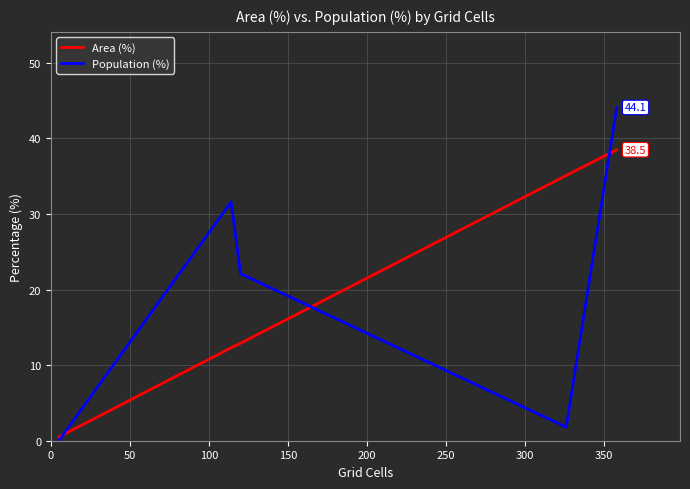

What is the difference between the maximum and minimum values in the Population (%) series?

44.0